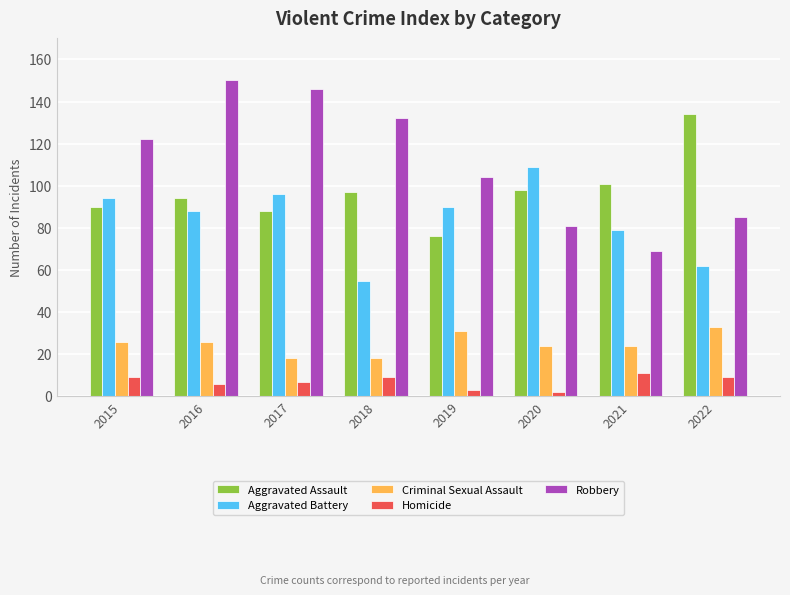

How many bars are there in total?

40